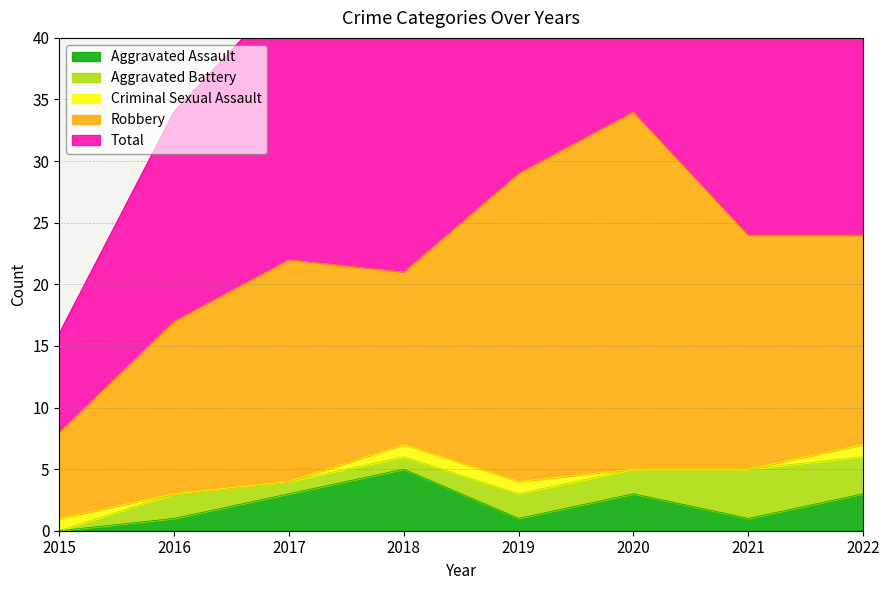

Reading left to right, what are all the values shown in this chart?

Aggravated Assault: 2015=0	2016=1	2017=3	2018=5	2019=1	2020=3	2021=1	2022=3
Aggravated Battery: 2015=0	2016=2	2017=1	2018=1	2019=2	2020=2	2021=4	2022=3
Criminal Sexual Assault: 2015=1	2016=0	2017=0	2018=1	2019=1	2020=0	2021=0	2022=1
Robbery: 2015=7	2016=14	2017=18	2018=14	2019=25	2020=29	2021=19	2022=17
Total: 2015=8	2016=17	2017=22	2018=21	2019=29	2020=34	2021=24	2022=24